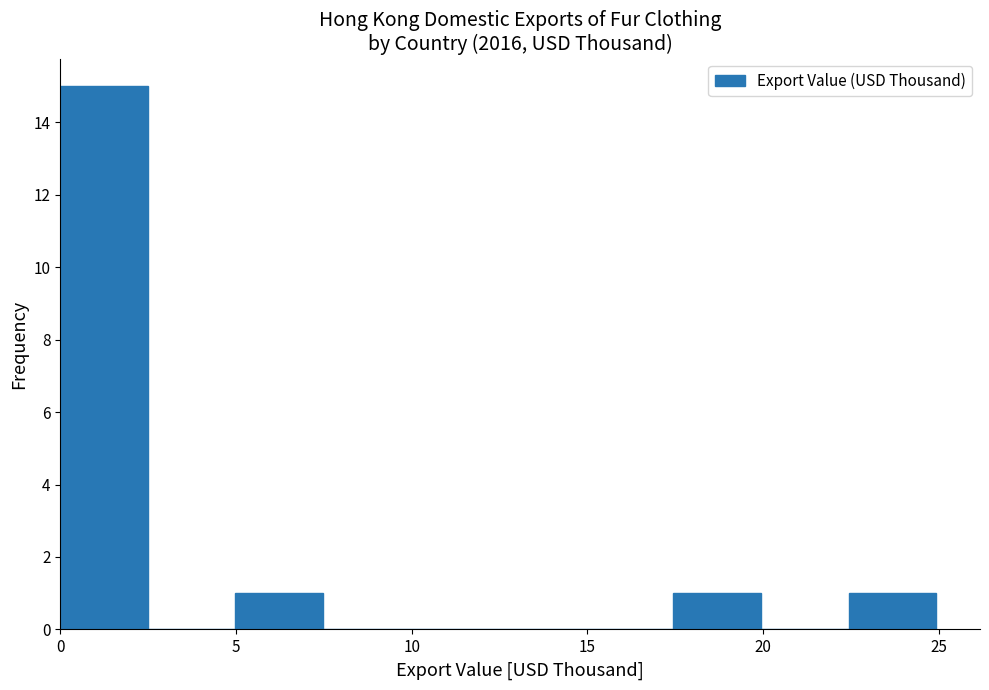

Reading left to right, list every bar in this chart as the range it spans on the x-axis followed by its height. Neither the bar edges nor the heights are printed on the chart, so give them approximately, as read against the axes.

0.0 to 2.5: 15
2.5 to 5.0: 0
5.0 to 7.5: 1
7.5 to 10.0: 0
10.0 to 12.5: 0
12.5 to 15.0: 0
15.0 to 17.5: 0
17.5 to 20.0: 1
20.0 to 22.5: 0
22.5 to 25.0: 1